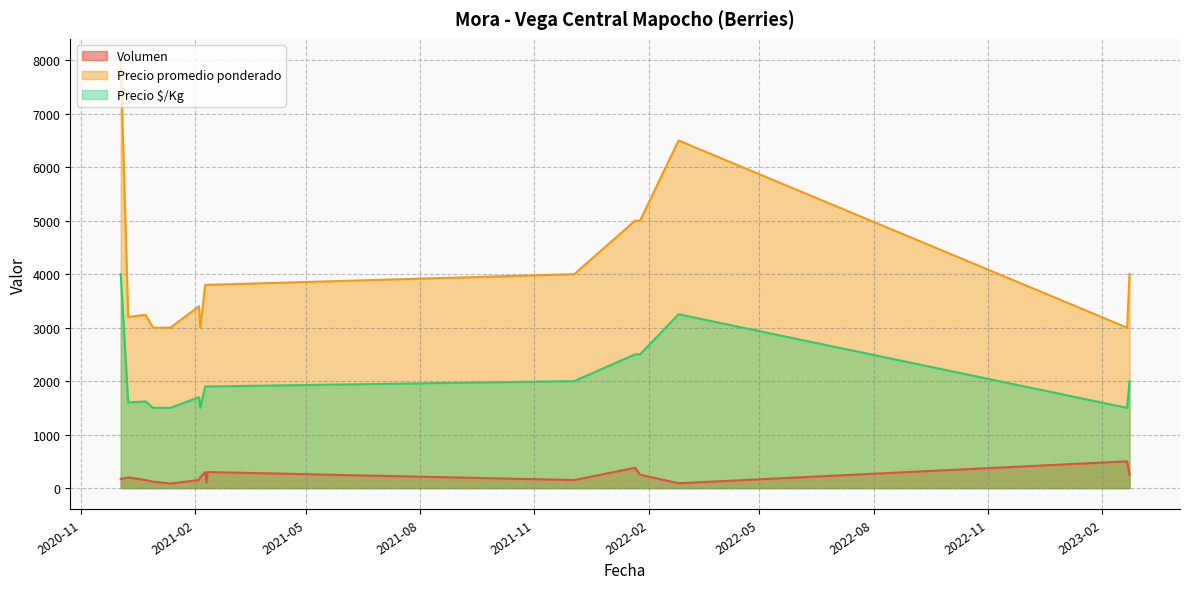

Which category has the lowest value across all series?

2021-01-12